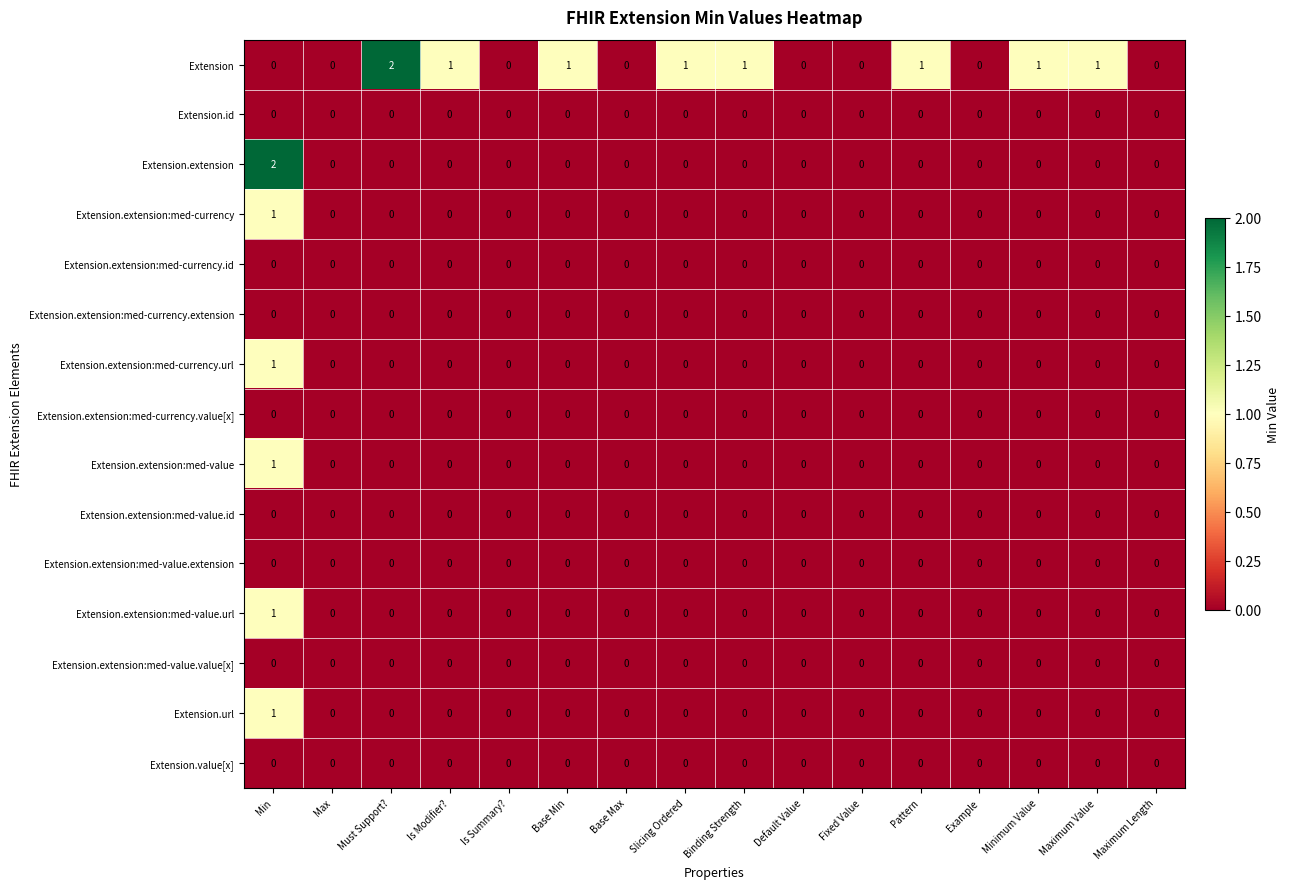

At which label does Extension.extension:med-currency.url reach its peak?

Min